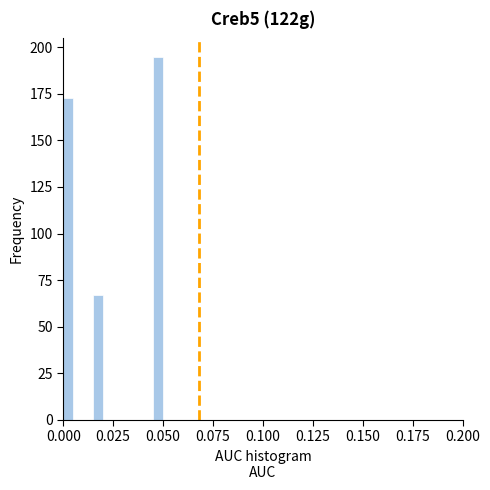

Around what value on the x-axis is the tallest bar? Give the approximate position of its centre, as read against the axis.

0.050